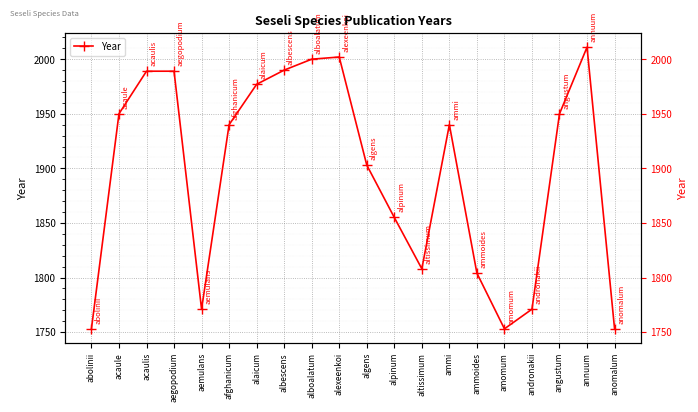

At which category does the data reach its first local valley?

aemulans